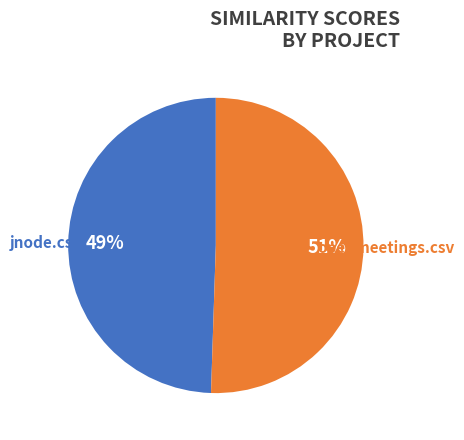

Is there any slice that represents more than half of the pie?

Yes